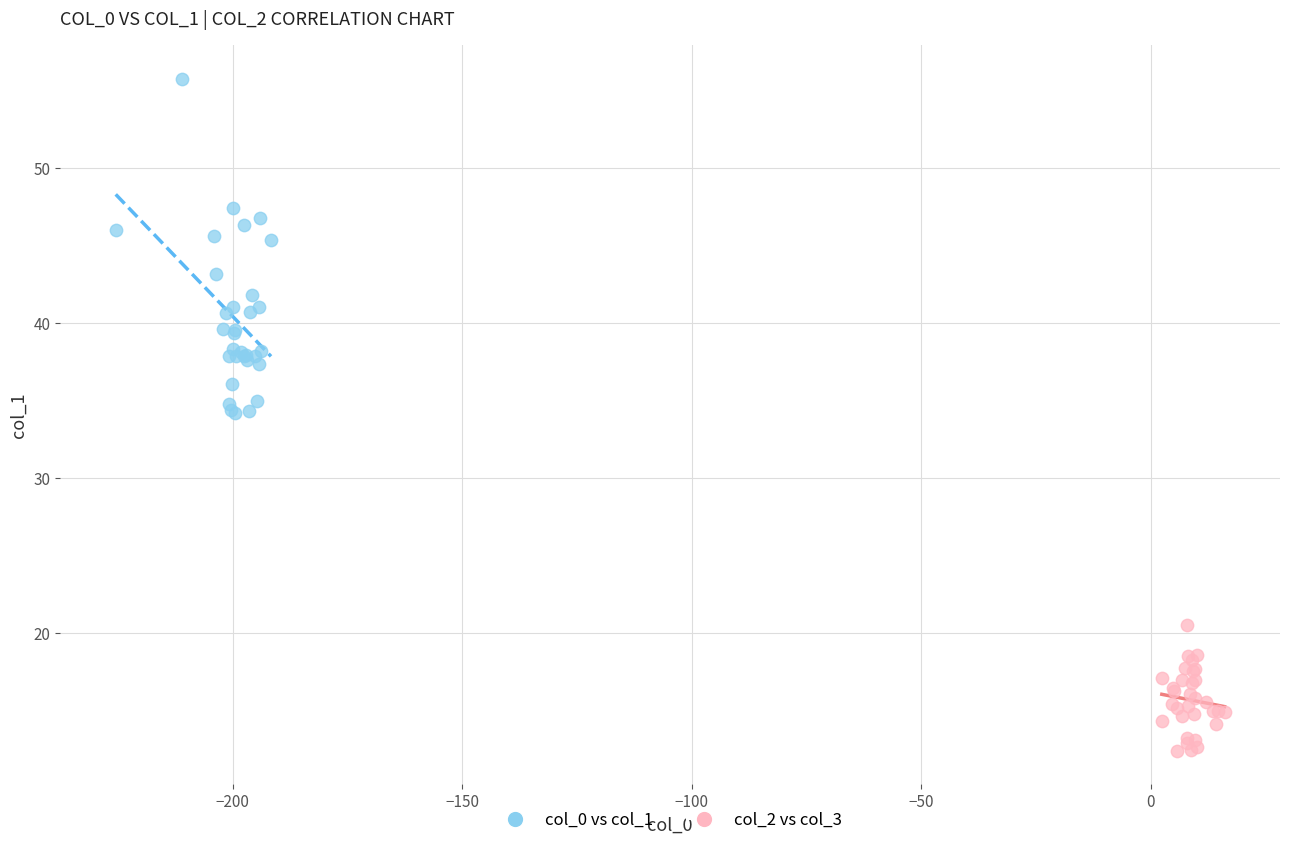

Which series has the largest Y range (max minus min)?

col_0 vs col_1